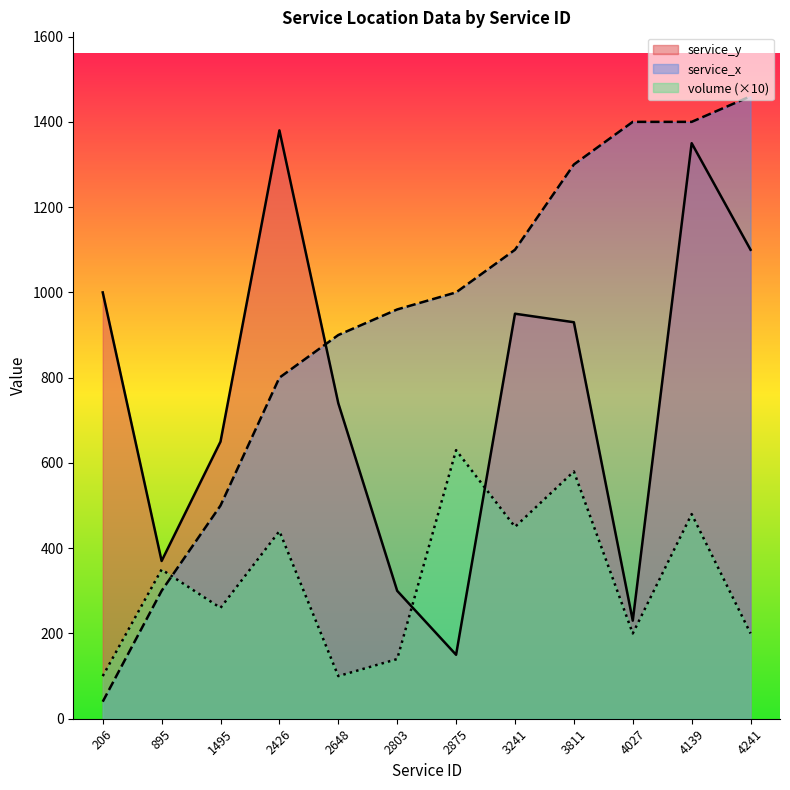

Rank the series by their average value, from highest to lowest.

service_x, service_y, volume (×10)